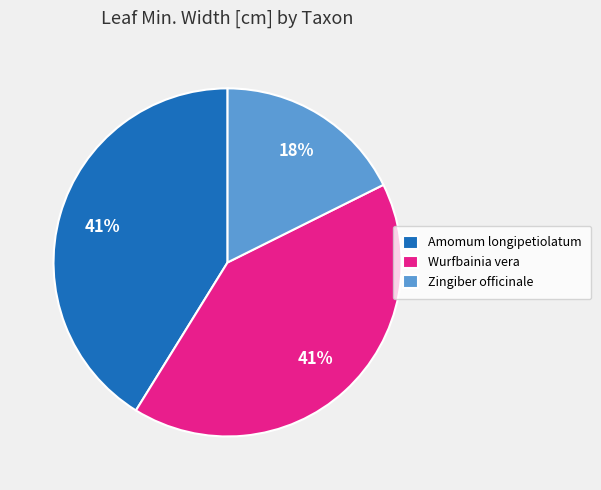

To the nearest percent, what is the combined percentage of Wurfbainia vera and Amomum longipetiolatum?

82%